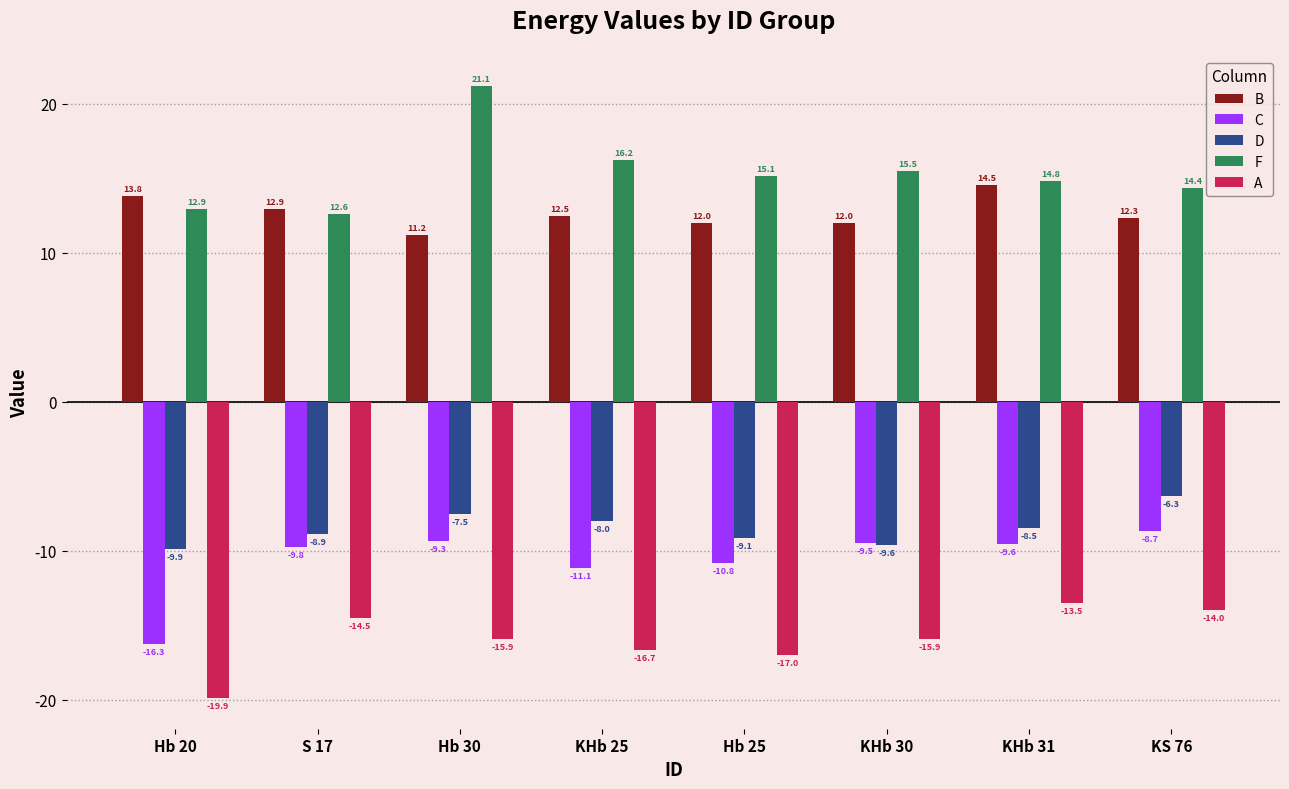

What position from the right is KHb 30?

3